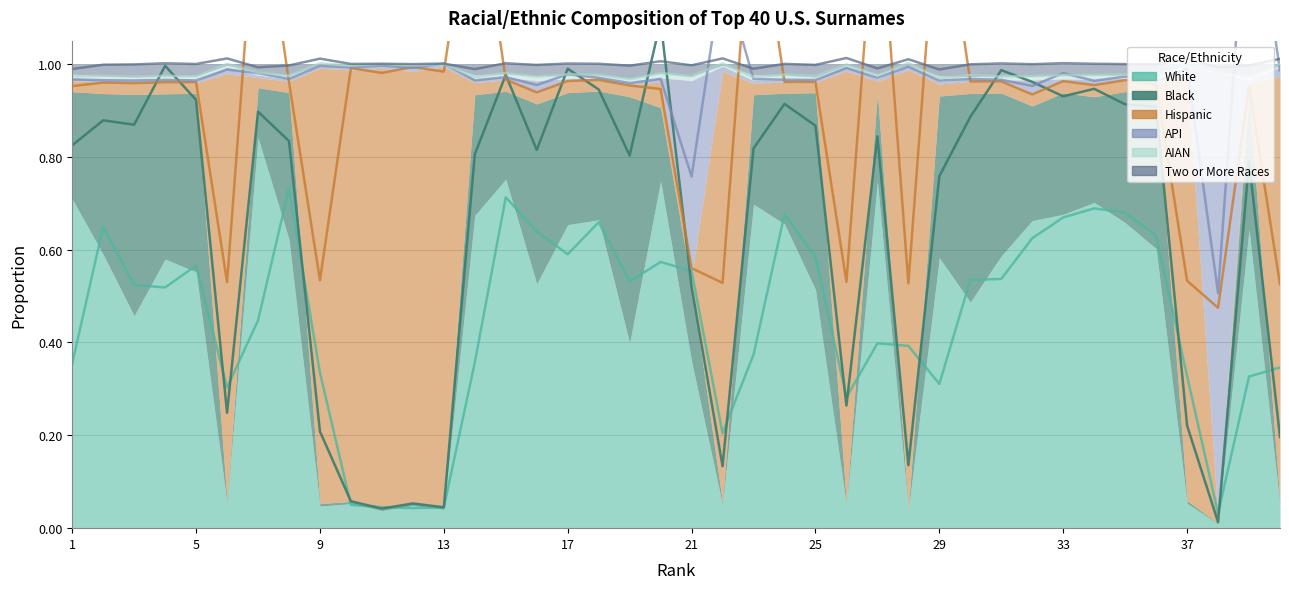

Reading left to right, extract all data points from this chart.

White: 1=0.7	2=0.6	3=0.5	4=0.6	5=0.6	6=0.1	7=0.8	8=0.6	9=0.0	10=0.1	11=0.0	12=0.0	13=0.0	14=0.7	15=0.8	16=0.5	17=0.7	18=0.7	19=0.4	20=0.7	21=0.4	22=0.0	23=0.7	24=0.7	25=0.5	26=0.0	27=0.7	28=0.0	29=0.6	30=0.5	31=0.6	32=0.7	33=0.7	34=0.7	35=0.7	36=0.6	37=0.1	38=0.0	39=0.6	40=0.0
Black: 1=0.2	2=0.3	3=0.5	4=0.4	5=0.4	6=0.0	7=0.1	8=0.3	9=0.0	10=0.0	11=0.0	12=0.0	13=0.0	14=0.3	15=0.2	16=0.4	17=0.3	18=0.3	19=0.5	20=0.2	21=0.2	22=0.0	23=0.2	24=0.3	25=0.4	26=0.0	27=0.2	28=0.0	29=0.3	30=0.4	31=0.4	32=0.2	33=0.3	34=0.2	35=0.3	36=0.3	37=0.0	38=0.0	39=0.3	40=0.0
Hispanic: 1=0.0	2=0.0	3=0.0	4=0.0	5=0.0	6=0.9	7=0.0	8=0.0	9=0.9	10=0.9	11=0.9	12=0.9	13=0.9	14=0.0	15=0.0	16=0.0	17=0.0	18=0.0	19=0.0	20=0.1	21=0.0	22=0.9	23=0.0	24=0.0	25=0.0	26=0.9	27=0.0	28=0.9	29=0.0	30=0.0	31=0.0	32=0.0	33=0.0	34=0.0	35=0.0	36=0.0	37=0.9	38=0.0	39=0.0	40=0.9
API: 1=0.0	2=0.0	3=0.0	4=0.0	5=0.0	6=0.0	7=0.0	8=0.0	9=0.0	10=0.0	11=0.0	12=0.0	13=0.0	14=0.0	15=0.0	16=0.0	17=0.0	18=0.0	19=0.0	20=0.0	21=0.4	22=0.0	23=0.0	24=0.0	25=0.0	26=0.0	27=0.0	28=0.0	29=0.0	30=0.0	31=0.0	32=0.0	33=0.0	34=0.0	35=0.0	36=0.0	37=0.0	38=1.0	39=0.0	40=0.0
AIAN: 1=0.0	2=0.0	3=0.0	4=0.0	5=0.0	6=0.0	7=0.0	8=0.0	9=0.0	10=0.0	11=0.0	12=0.0	13=0.0	14=0.0	15=0.0	16=0.0	17=0.0	18=0.0	19=0.0	20=0.0	21=0.0	22=0.0	23=0.0	24=0.0	25=0.0	26=0.0	27=0.0	28=0.0	29=0.0	30=0.0	31=0.0	32=0.0	33=0.0	34=0.0	35=0.0	36=0.0	37=0.0	38=0.0	39=0.0	40=0.0
Two or More Races: 1=0.0	2=0.0	3=0.0	4=0.0	5=0.0	6=0.0	7=0.0	8=0.0	9=0.0	10=0.0	11=0.0	12=0.0	13=0.0	14=0.0	15=0.0	16=0.0	17=0.0	18=0.0	19=0.0	20=0.0	21=0.0	22=0.0	23=0.0	24=0.0	25=0.0	26=0.0	27=0.0	28=0.0	29=0.0	30=0.0	31=0.0	32=0.0	33=0.0	34=0.0	35=0.0	36=0.0	37=0.0	38=0.0	39=0.0	40=0.0